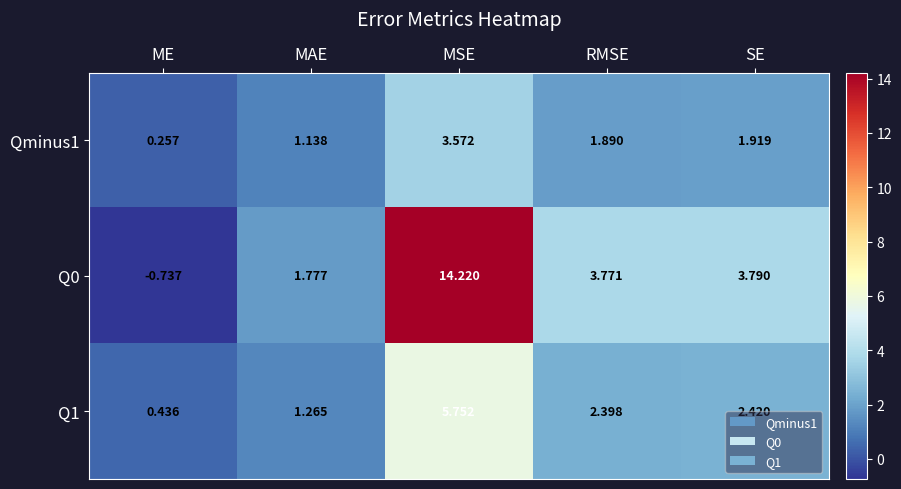

Which category has the highest value in the Qminus1 series?

MSE